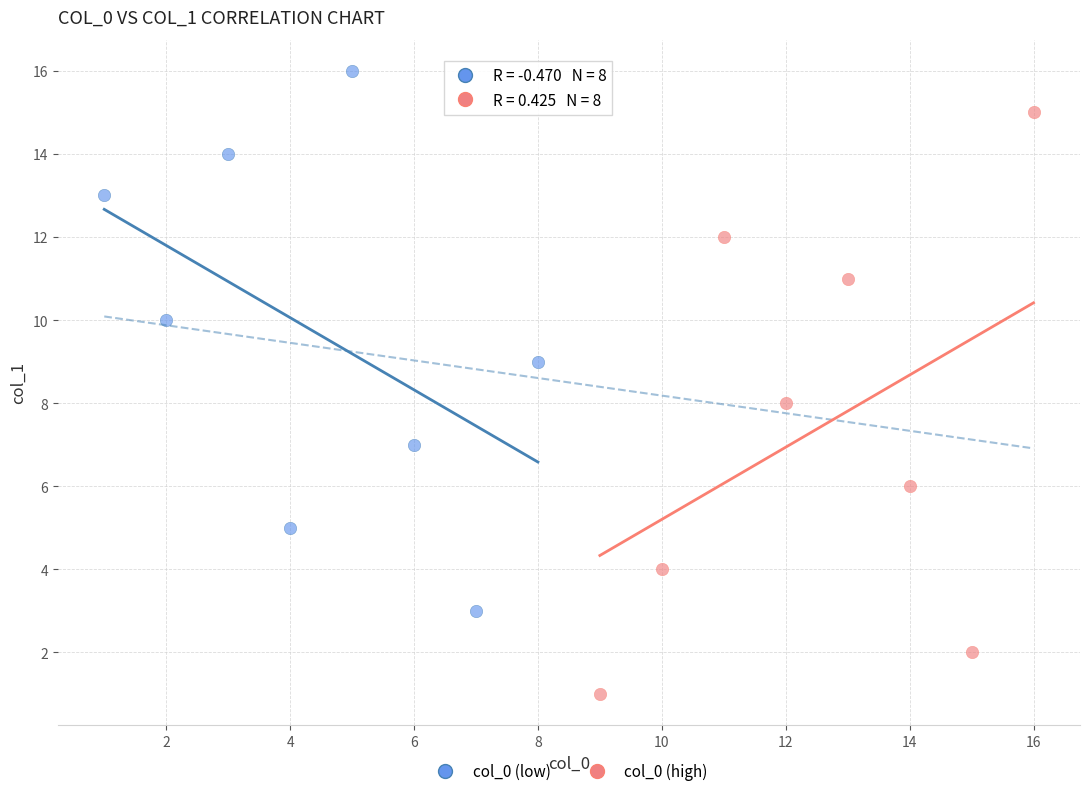

Which series contains the lowest Y value?

col_0 (high)